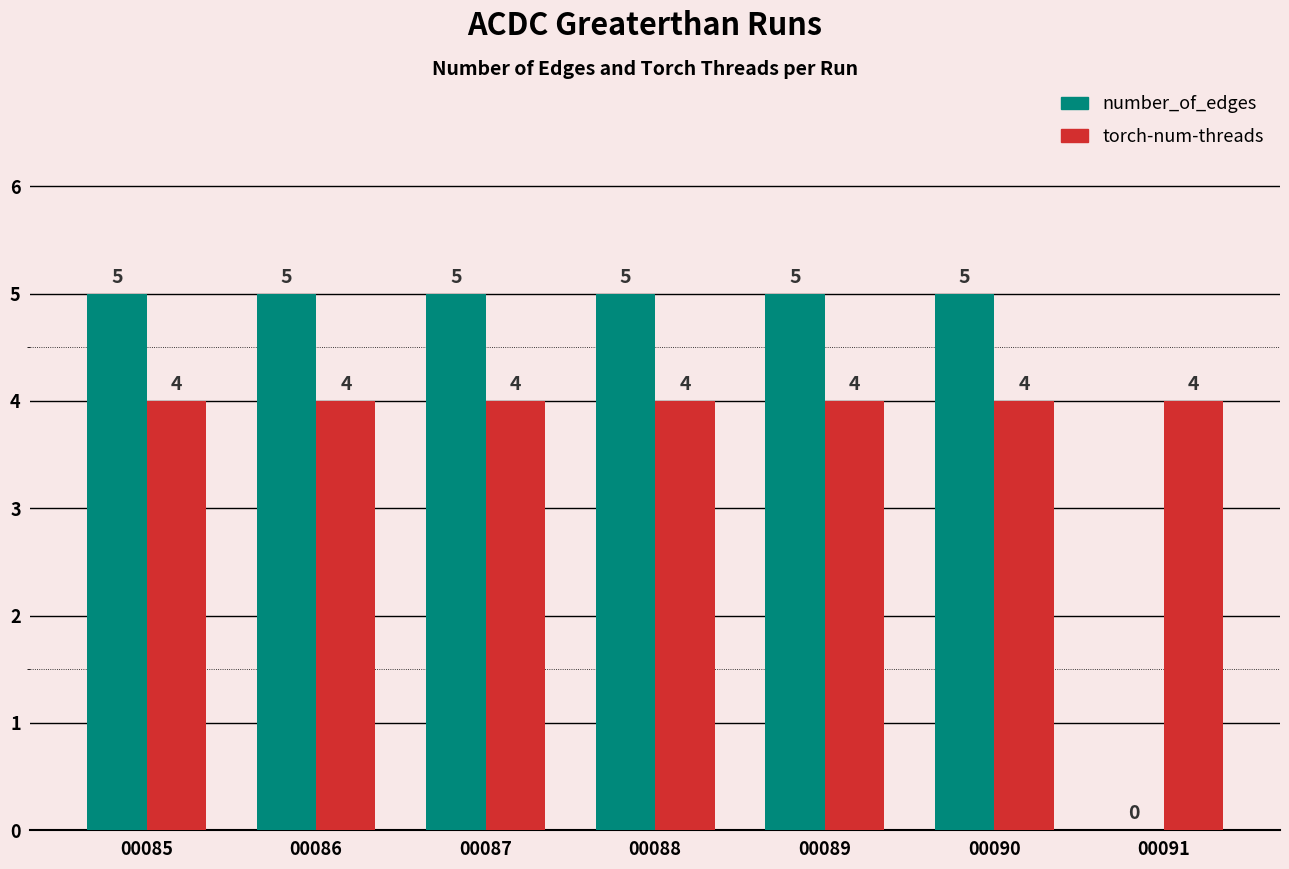

What is the sum of the torch-num-threads values at 00088 and 00089?

8